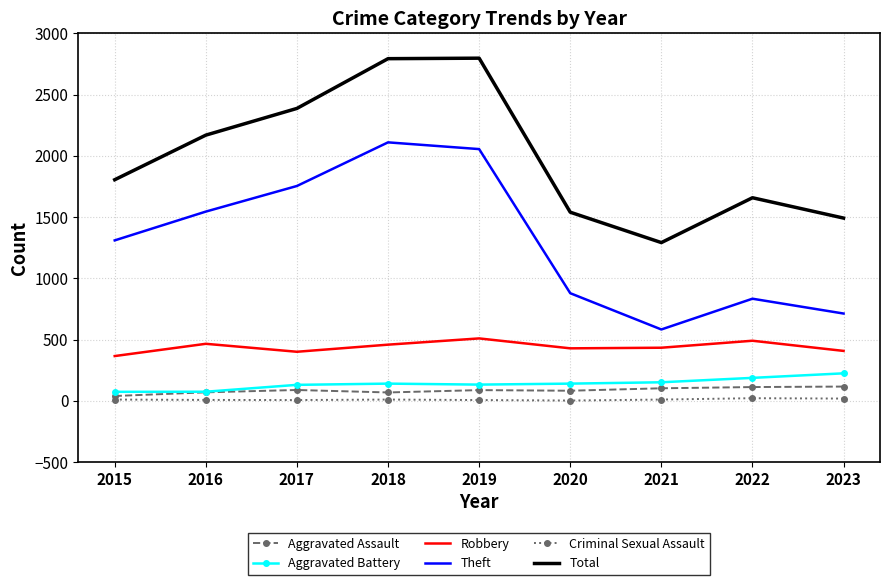

Between 2019 and 2020, which series saw the biggest shift?

Total